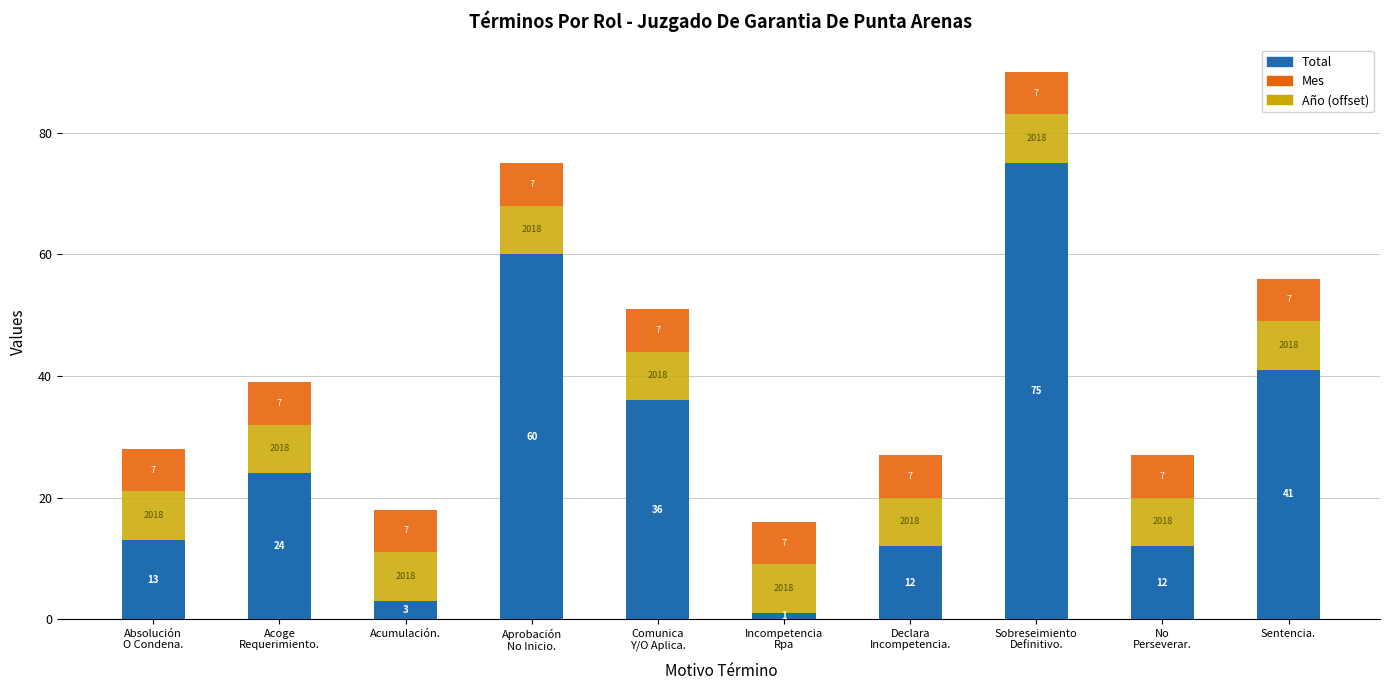

What is the average value of the Total series?

28